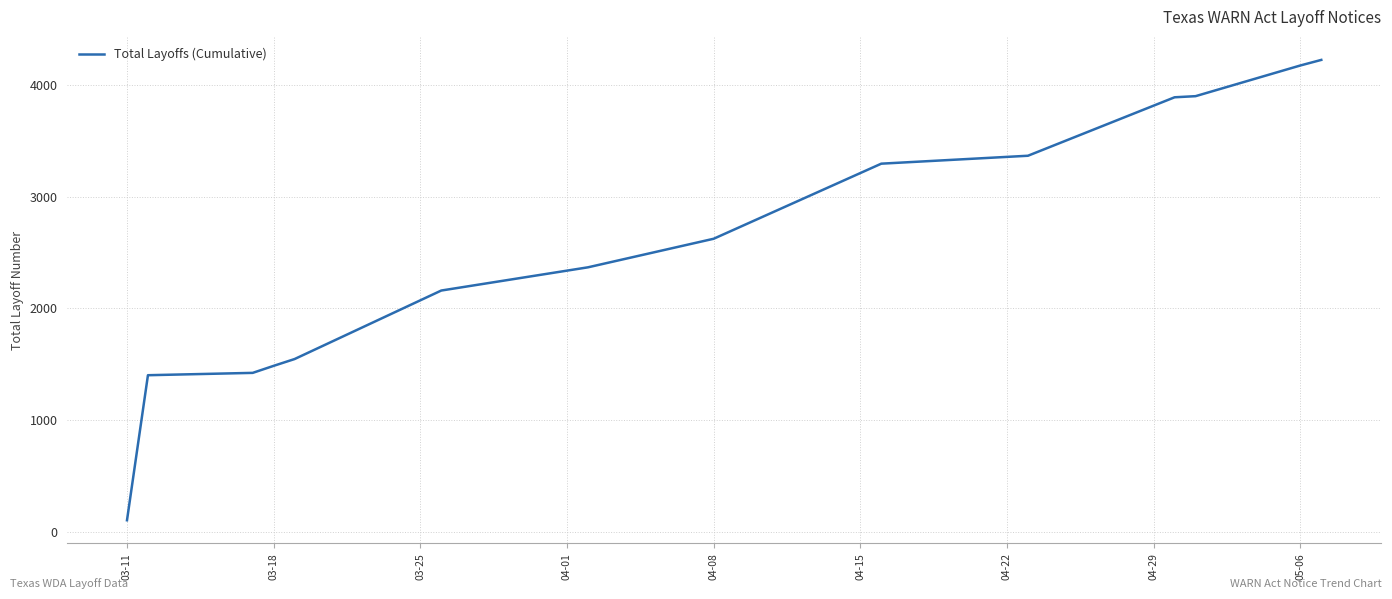

How many lines are shown in the chart?

1